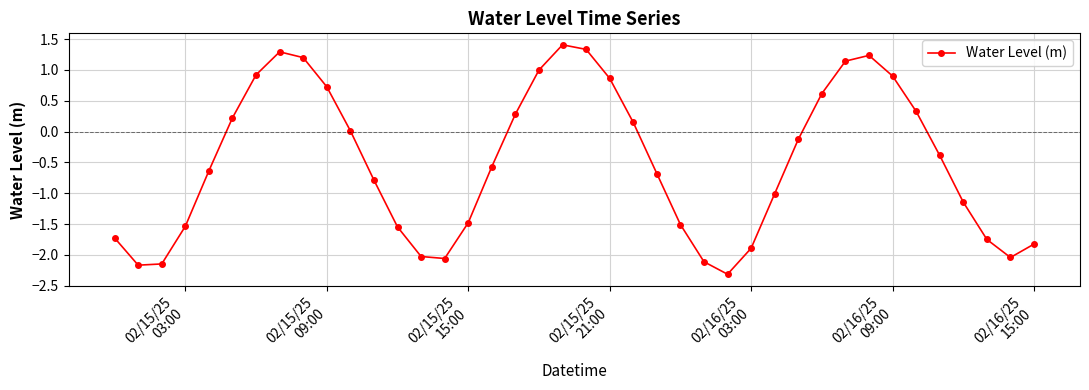

What is the greatest value displayed?

1.4